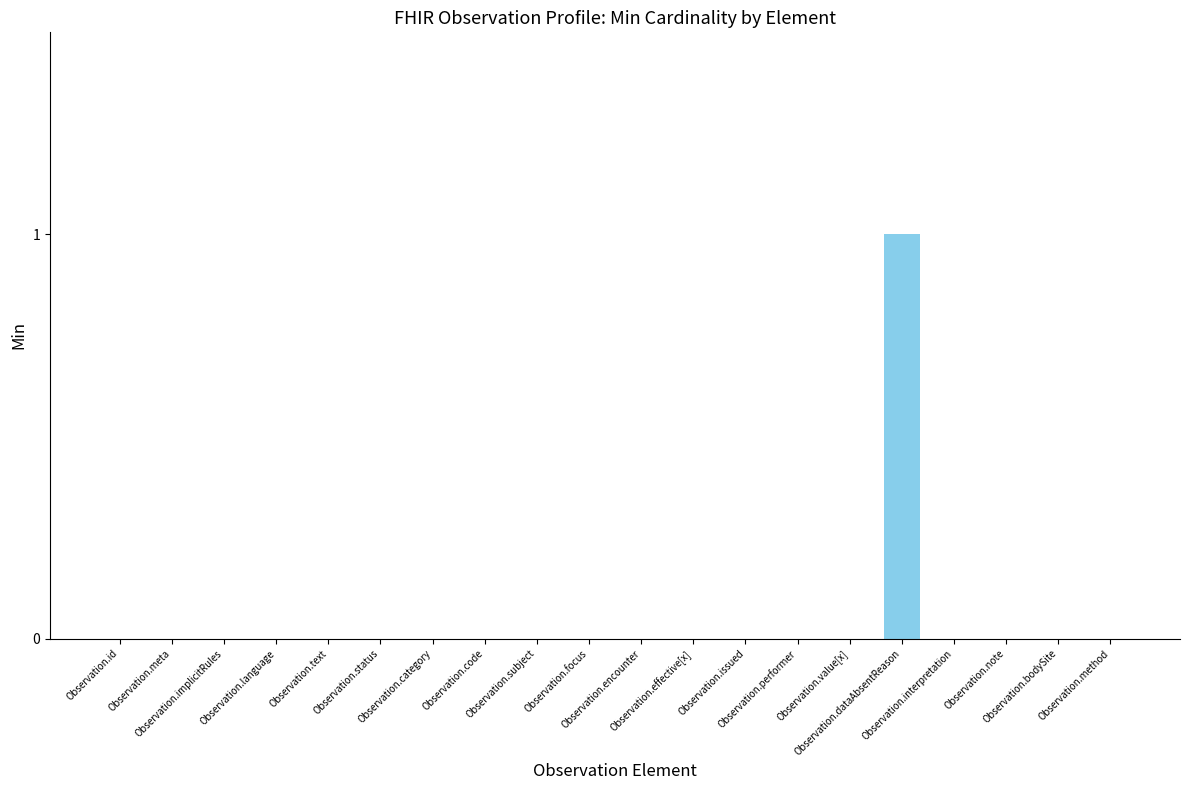

Is it true that the value at Observation.category is 1?

False